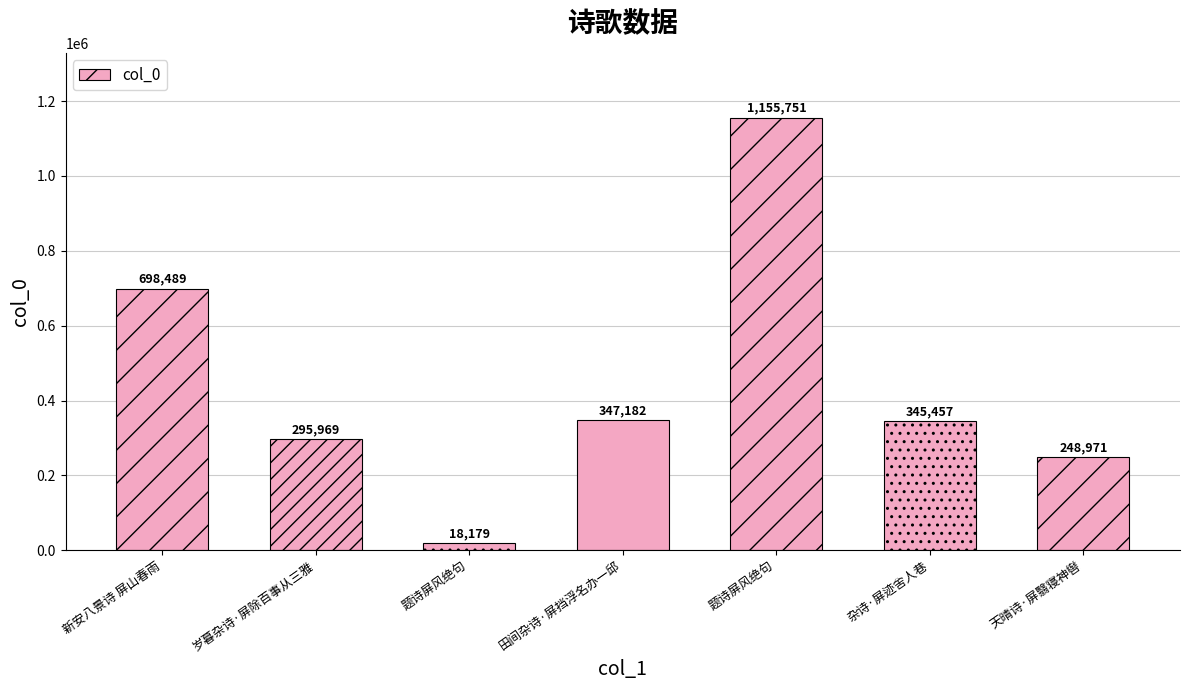

Does the chart contain any negative values?

No